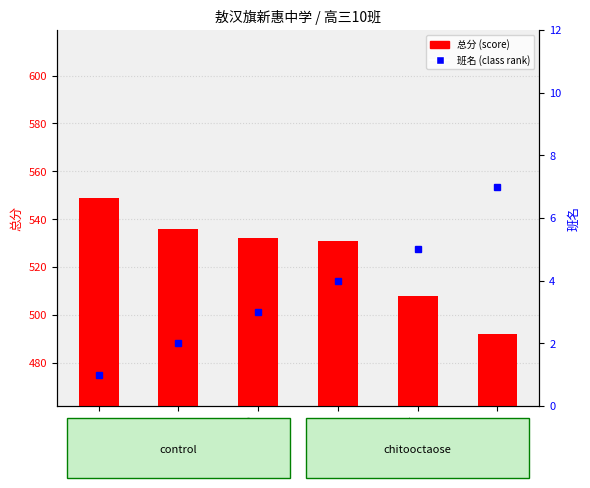

Between 张亚鹏 and 任嘉旭, which series saw the biggest shift?

总分